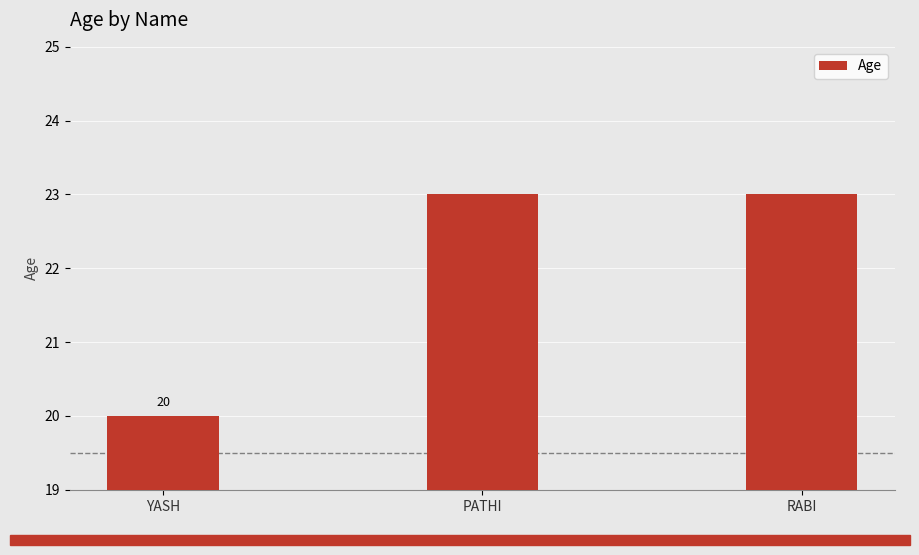

Is it true that the value at PATHI is 9?

False